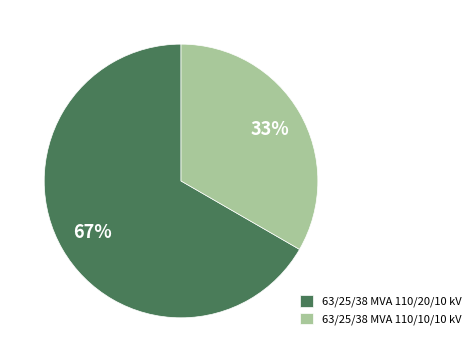

What is the ratio of the value at 63/25/38 MVA 110/10/10 kV to the value at 63/25/38 MVA 110/20/10 kV?

0.5